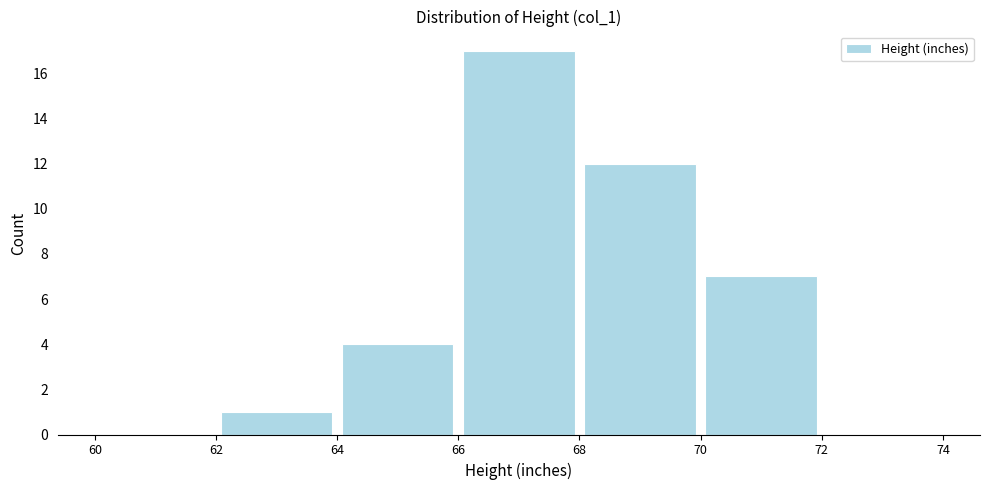

Which range on the x-axis has the tallest bar?

66 to 68